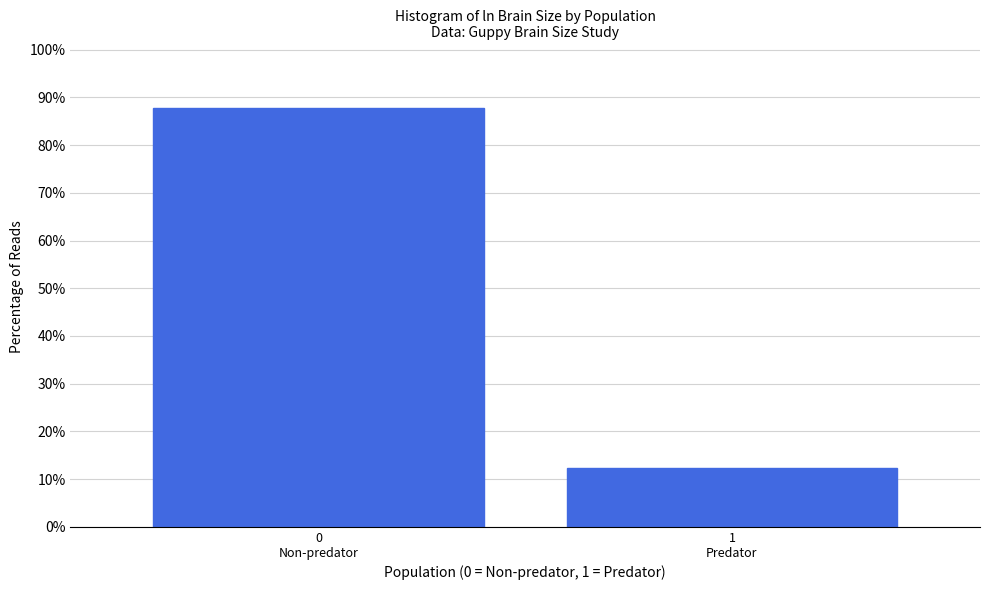

Reading right to left, list all the values displayed in this chart.

12.3	87.7